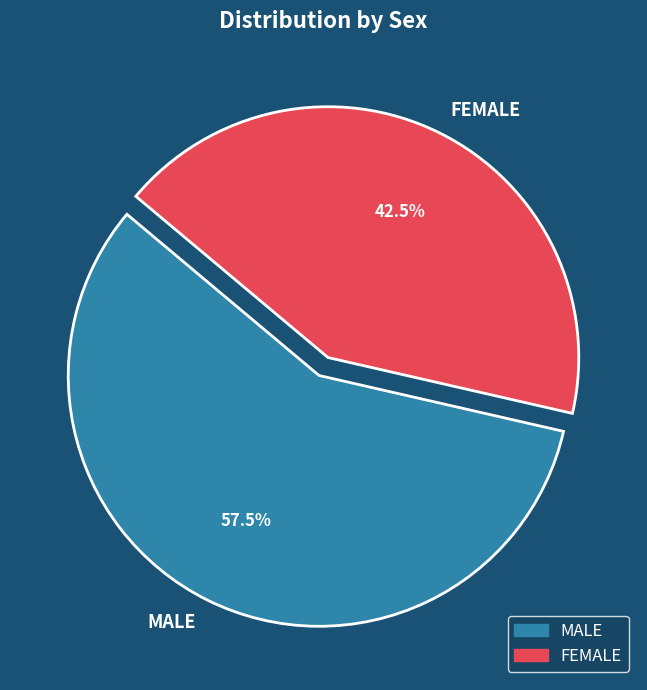

Is it true that FEMALE is 33% of the pie?

False